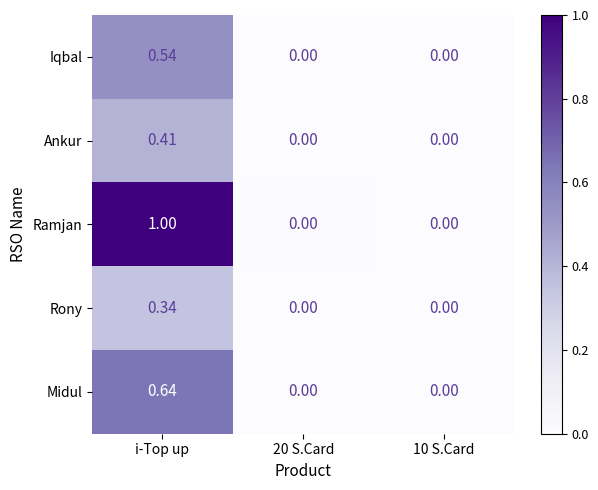

Which series has the largest total across all categories?

Ramjan